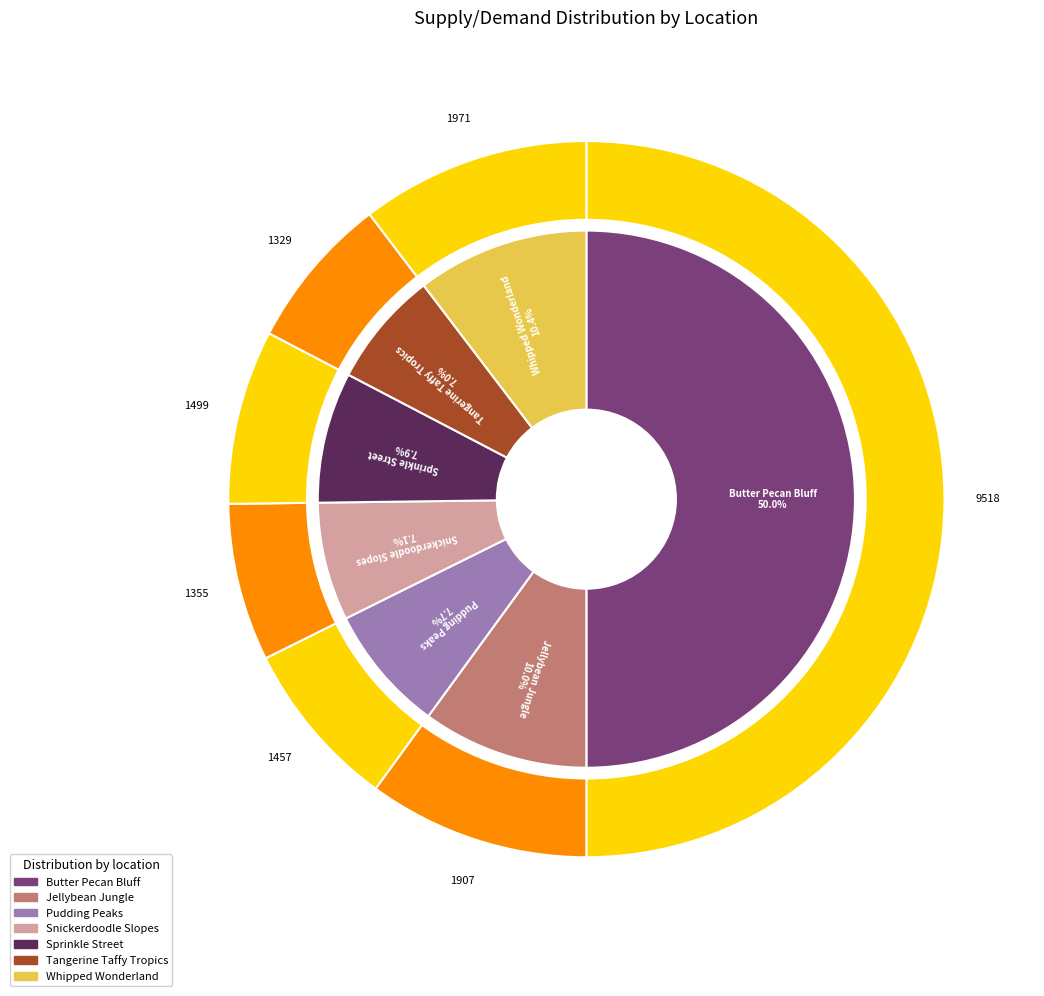

To the nearest percent, what is the combined percentage of Butter Pecan Bluff and Snickerdoodle Slopes?

57%